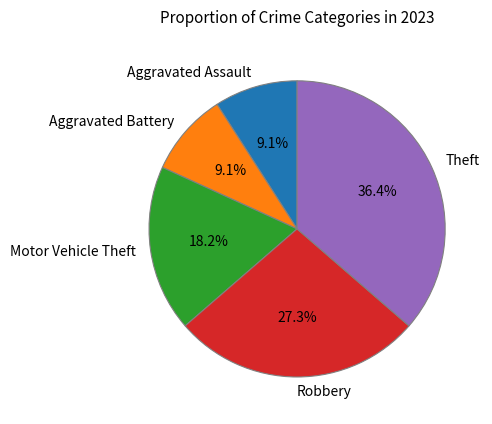

Is there a majority slice in this chart?

No